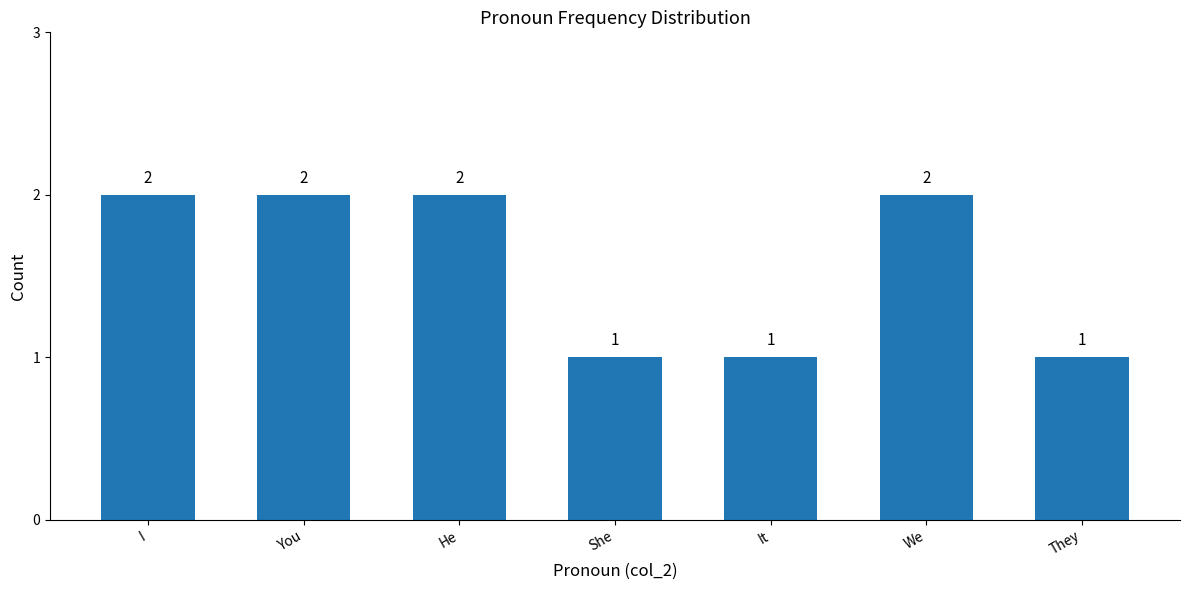

What is the change in value from We to They?

-1